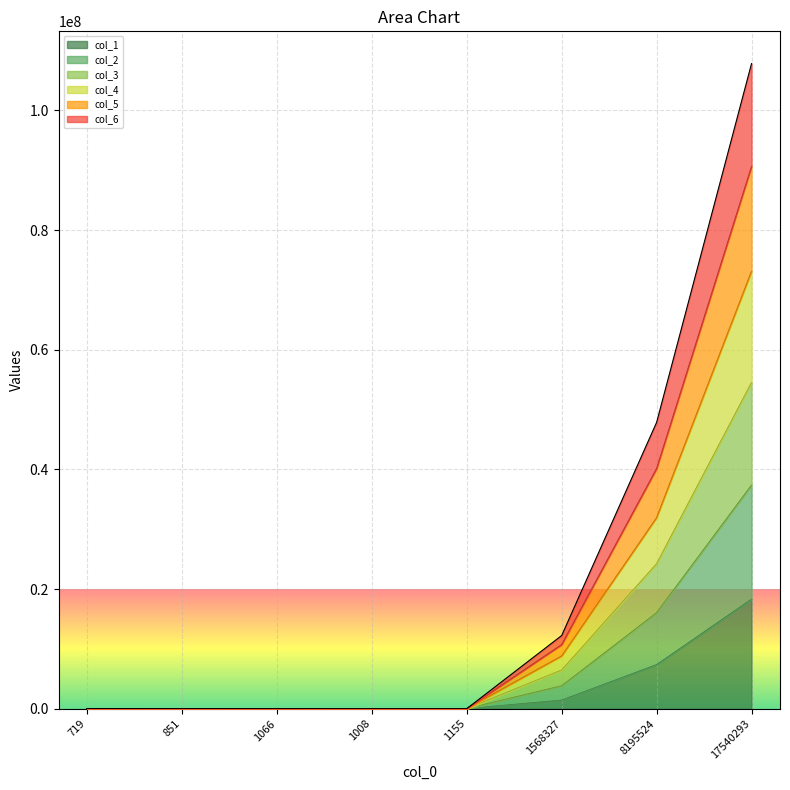

How many data points in col_1 are less than 1349?

4